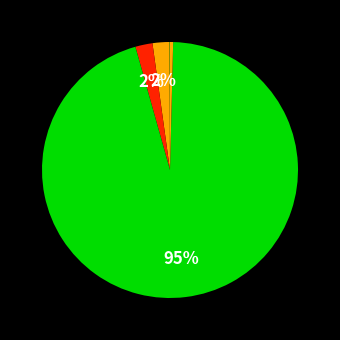

How many segments does this pie chart have?

5